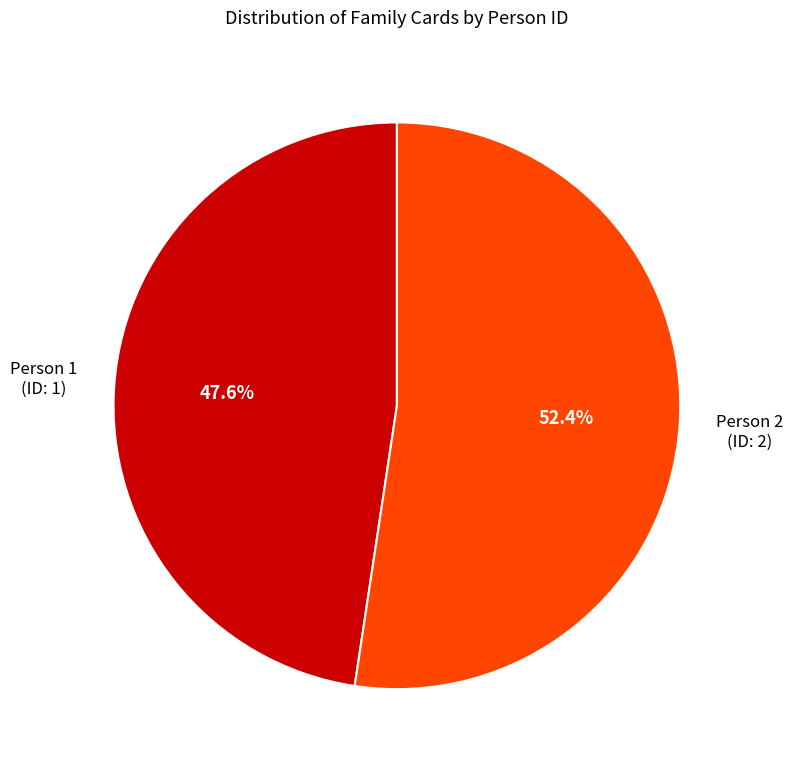

Is there any slice that represents more than half of the pie?

Yes